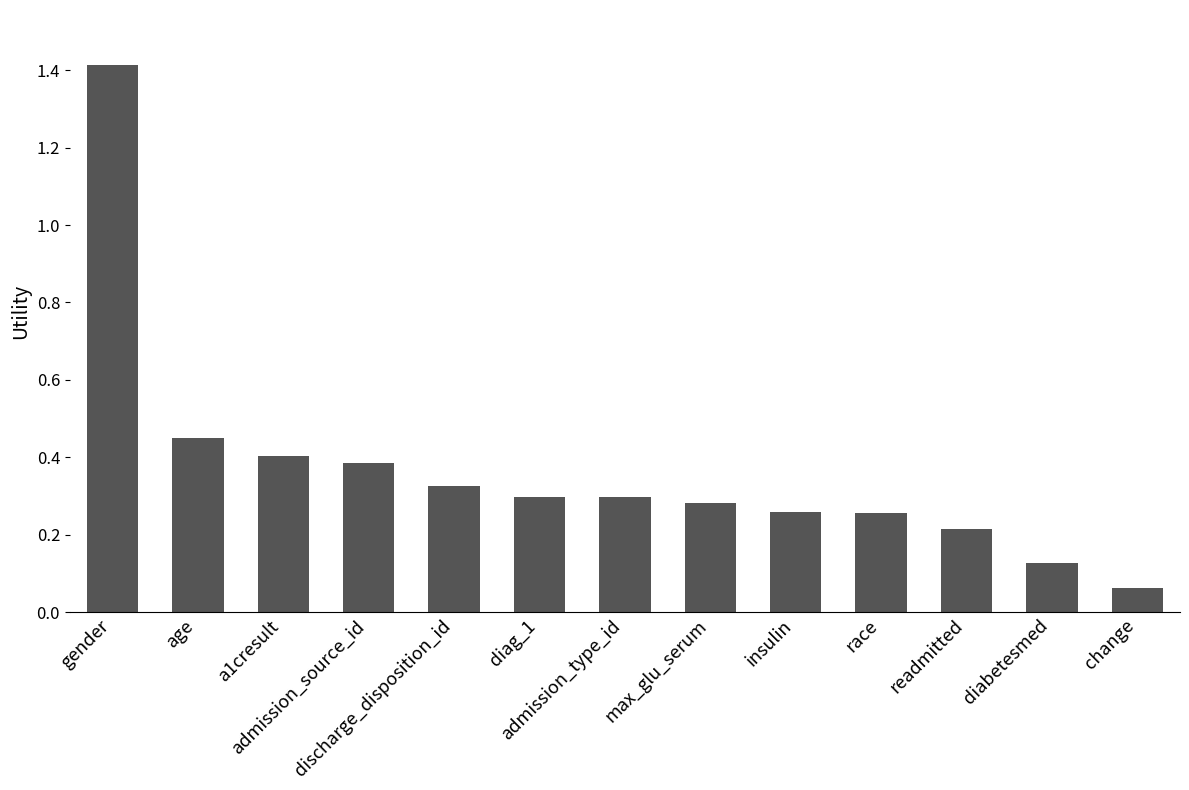

True or false: the data shows 0.3 at insulin.

True